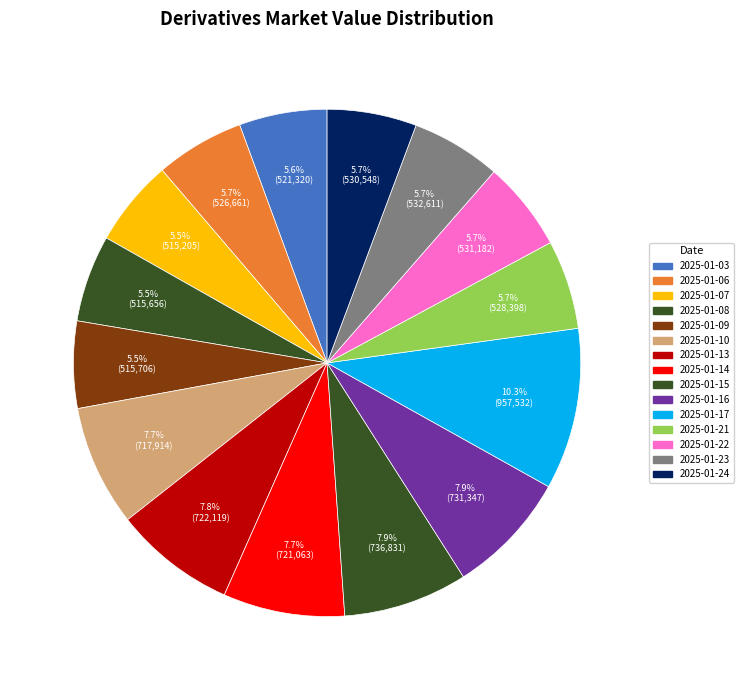

Which category has the biggest portion of the pie?

2025-01-17